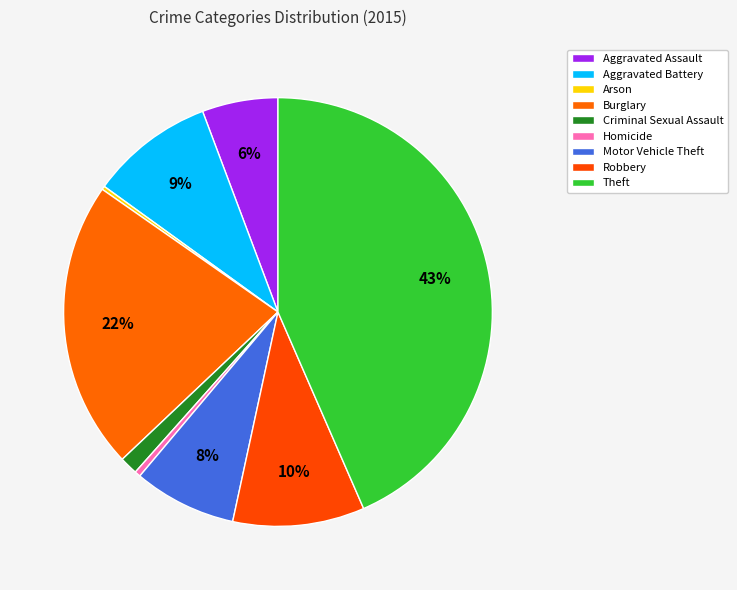

Is there a majority slice in this chart?

No